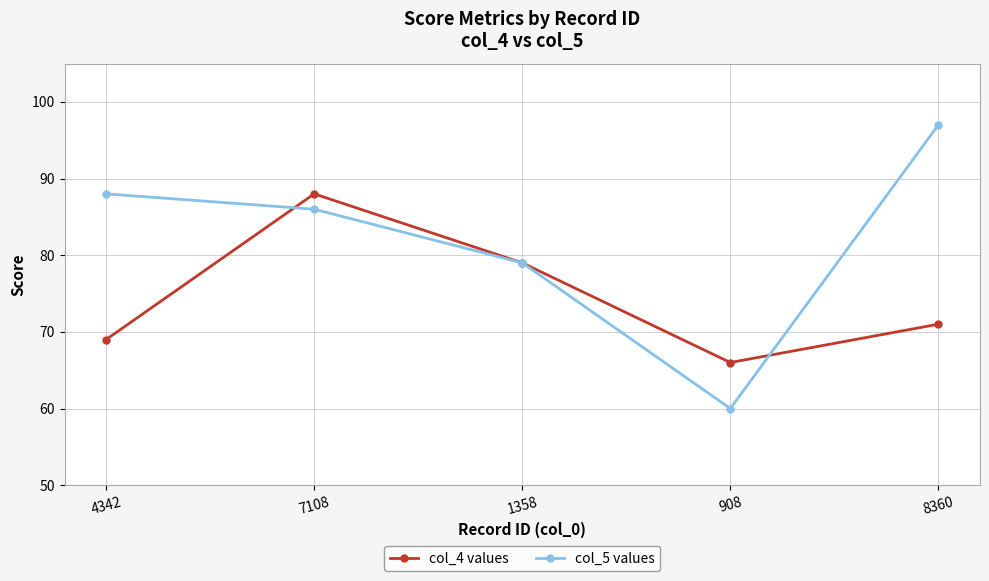

Reading left to right, transcribe all the data shown in this chart.

col_4 values: 4342=69	7108=88	1358=79	908=66	8360=71
col_5 values: 4342=88	7108=86	1358=79	908=60	8360=97